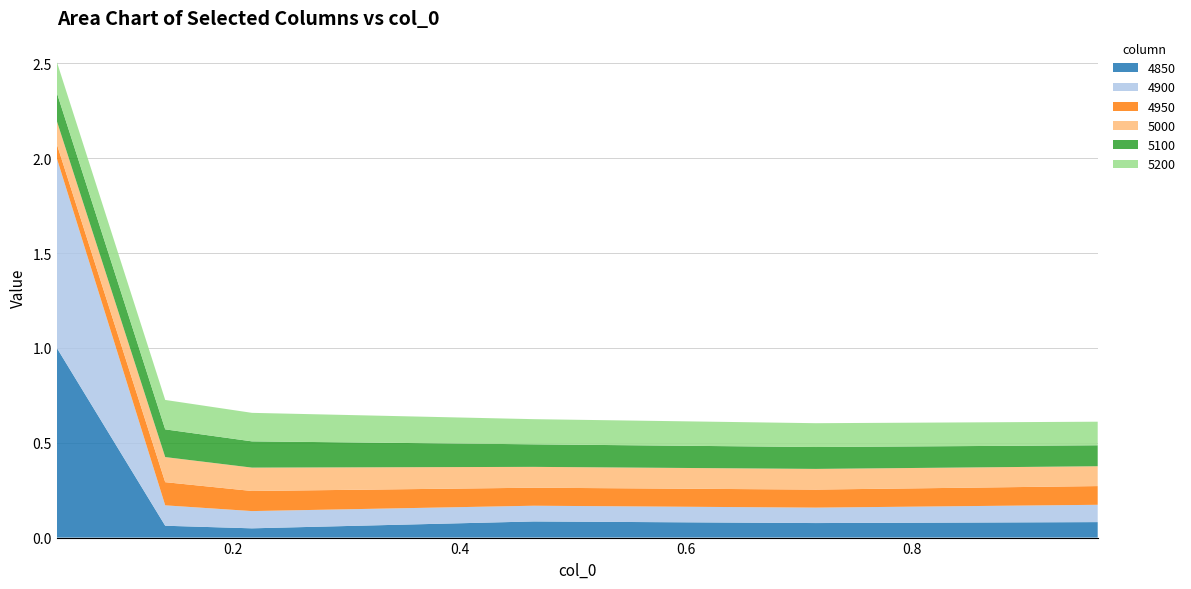

Reading right to left, list all the values displayed in this chart.

4850: 0.9643835616438357=0.1	0.7150684931506849=0.1	0.4657534246575342=0.1	0.2164383561643836=0.0	0.1397260273972603=0.1	0.04383561643835616=1.0
4900: 0.9643835616438357=0.1	0.7150684931506849=0.1	0.4657534246575342=0.1	0.2164383561643836=0.1	0.1397260273972603=0.1	0.04383561643835616=1.0
4950: 0.9643835616438357=0.1	0.7150684931506849=0.1	0.4657534246575342=0.1	0.2164383561643836=0.1	0.1397260273972603=0.1	0.04383561643835616=0.1
5000: 0.9643835616438357=0.1	0.7150684931506849=0.1	0.4657534246575342=0.1	0.2164383561643836=0.1	0.1397260273972603=0.1	0.04383561643835616=0.1
5100: 0.9643835616438357=0.1	0.7150684931506849=0.1	0.4657534246575342=0.1	0.2164383561643836=0.1	0.1397260273972603=0.1	0.04383561643835616=0.1
5200: 0.9643835616438357=0.1	0.7150684931506849=0.1	0.4657534246575342=0.1	0.2164383561643836=0.2	0.1397260273972603=0.2	0.04383561643835616=0.2